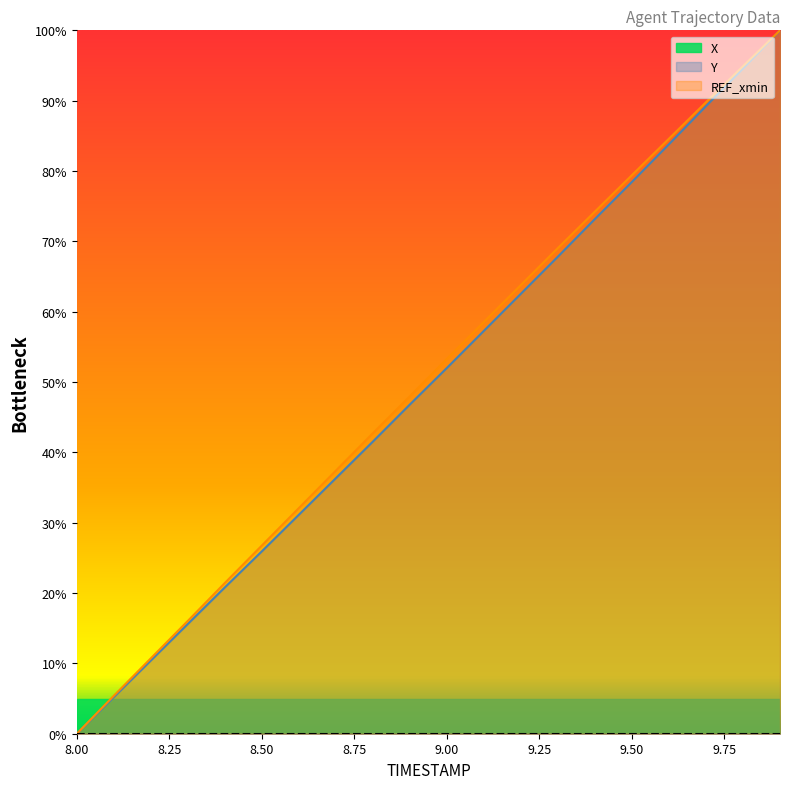

What is the value of the Y point at the 4th from the left?

16.0